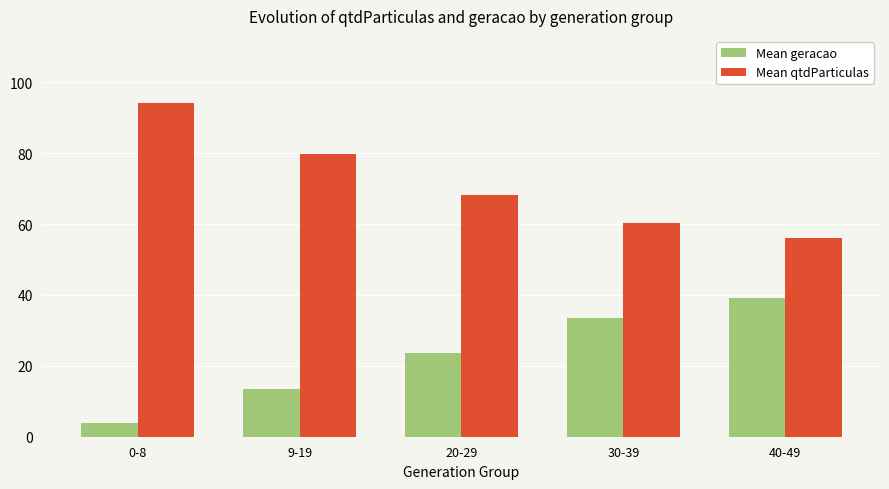

Reading left to right, transcribe all the data shown in this chart.

Mean geracao: 4.0	13.5	23.5	33.5	39.0
Mean qtdParticulas: 94.2	79.7	68.3	60.2	56.0